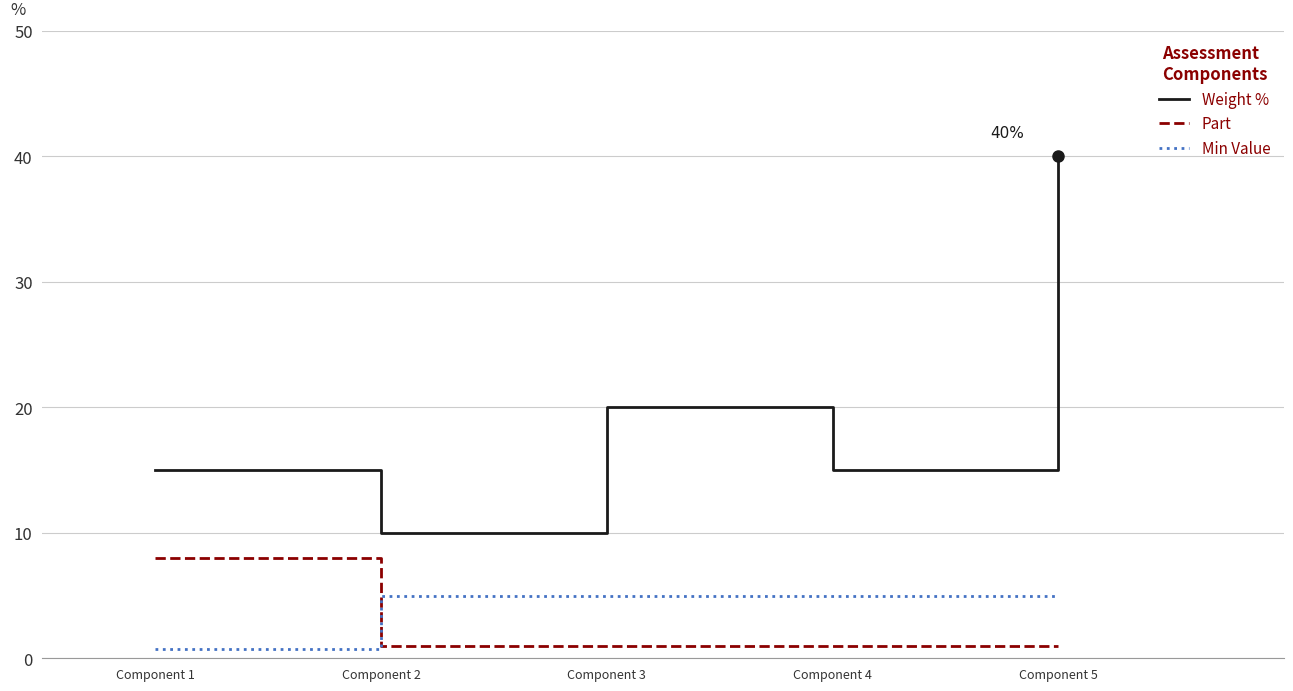

Reading left to right, extract all data points from this chart.

Weight %: 15.0	10.0	20.0	15.0	40.0
Part: 8.0	1.0	1.0	1.0	1.0
Min Value: 0.7	5.0	5.0	5.0	5.0